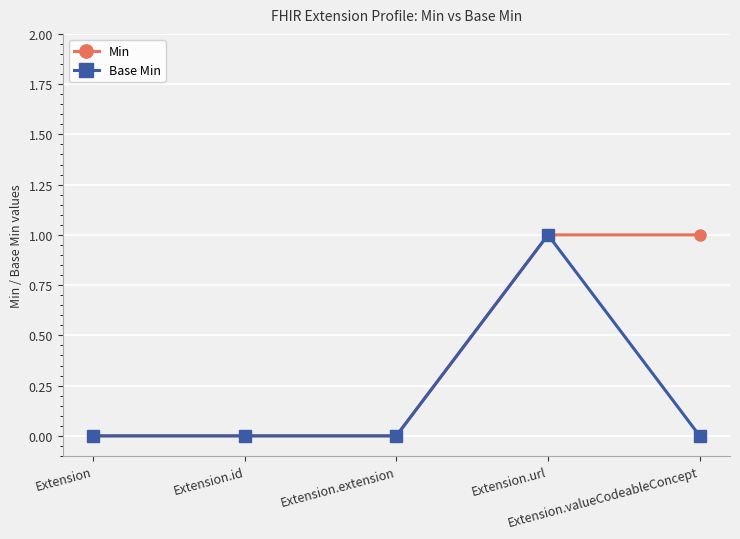

Rank the series by their average value, from lowest to highest.

Base Min, Min